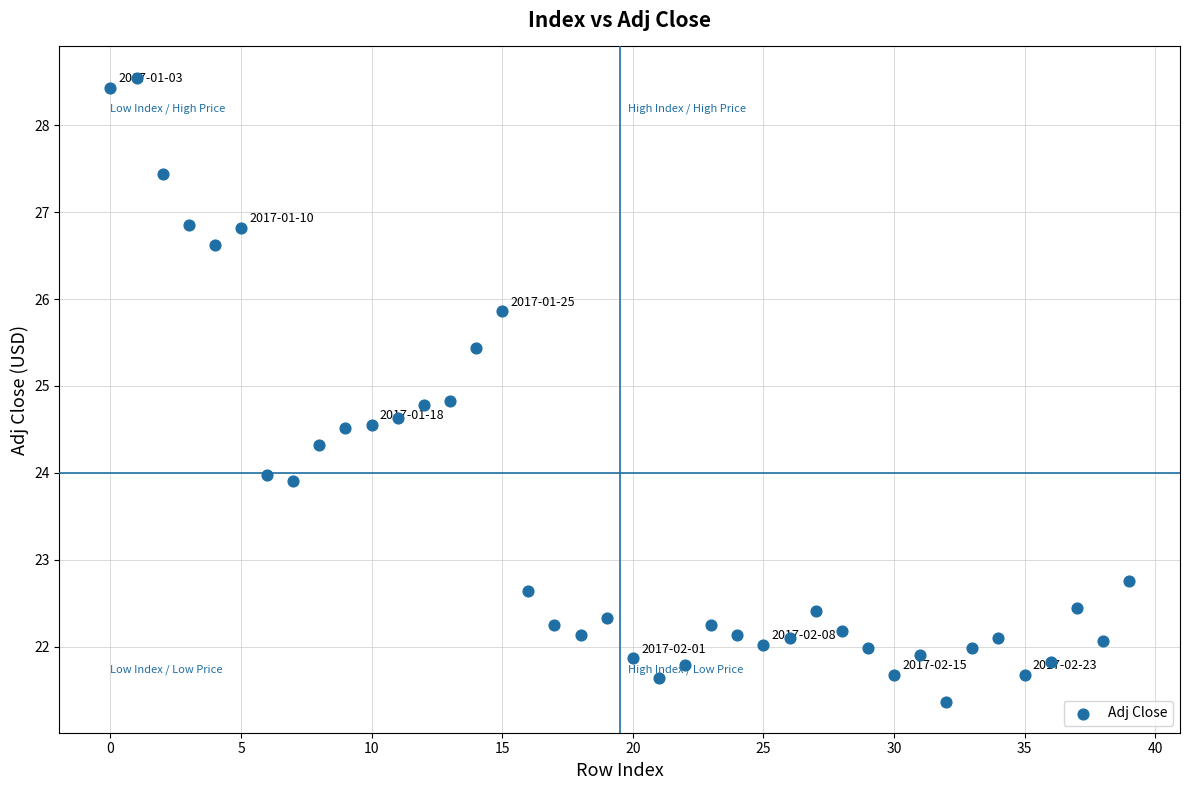

What is the range of Y values (max minus min)?

7.2